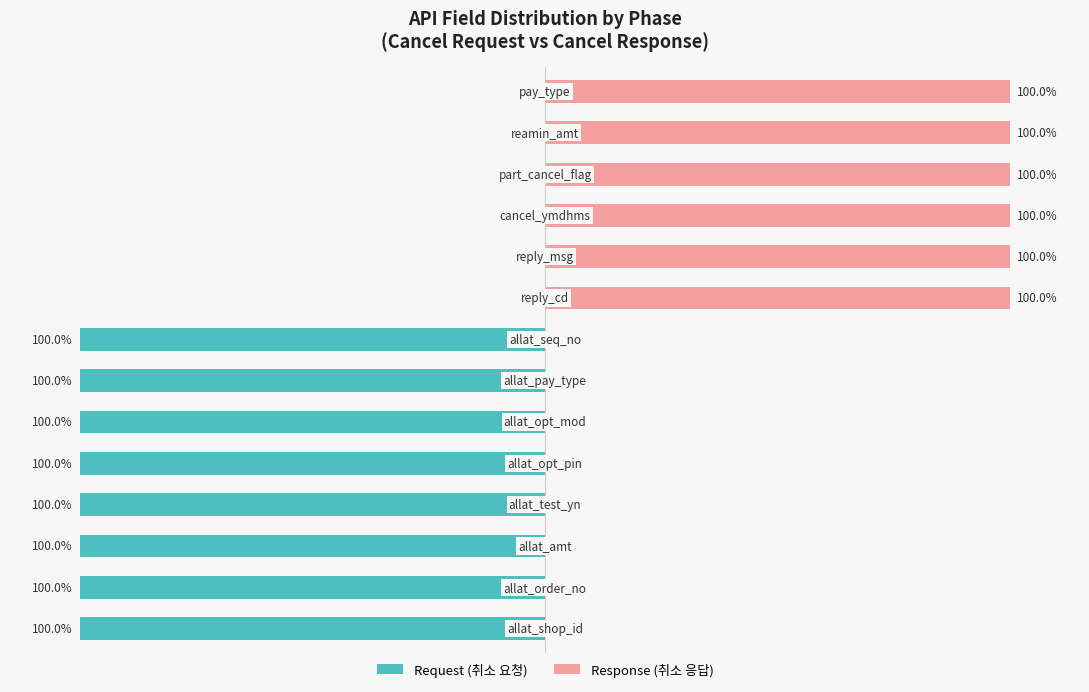

Is it true that Response (취소 응답) equals 100 at 13?

True